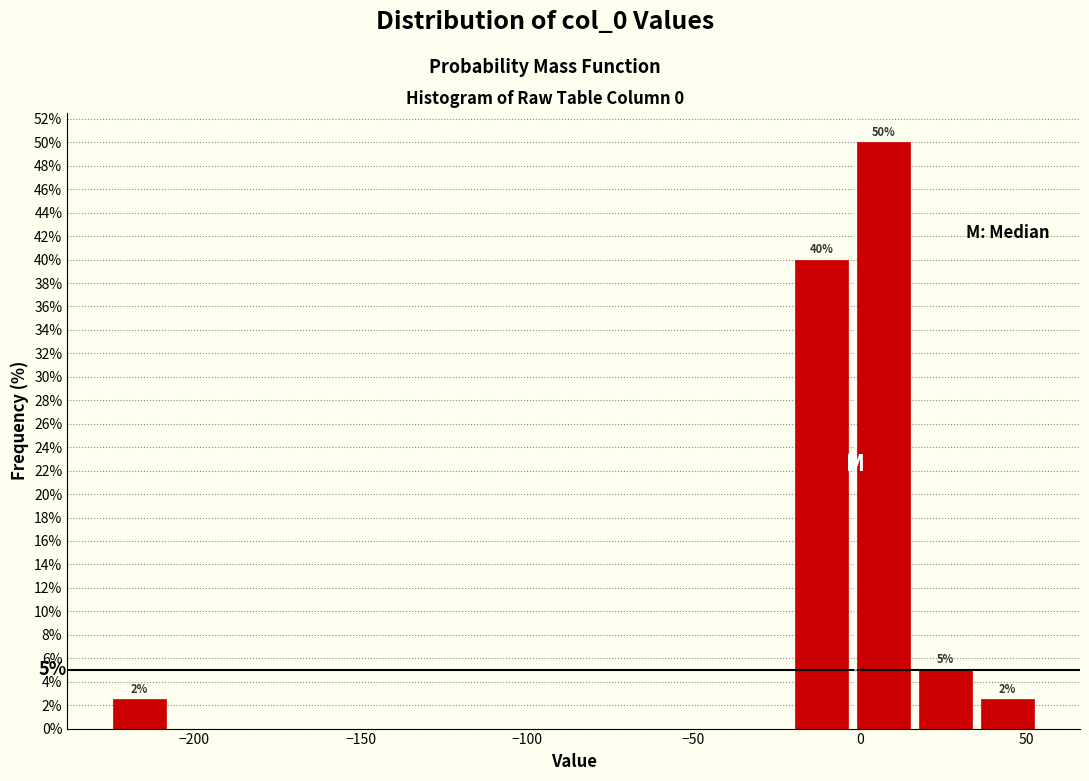

Around what value on the x-axis is the tallest bar? Give the approximate position of its centre, as read against the axis.

5